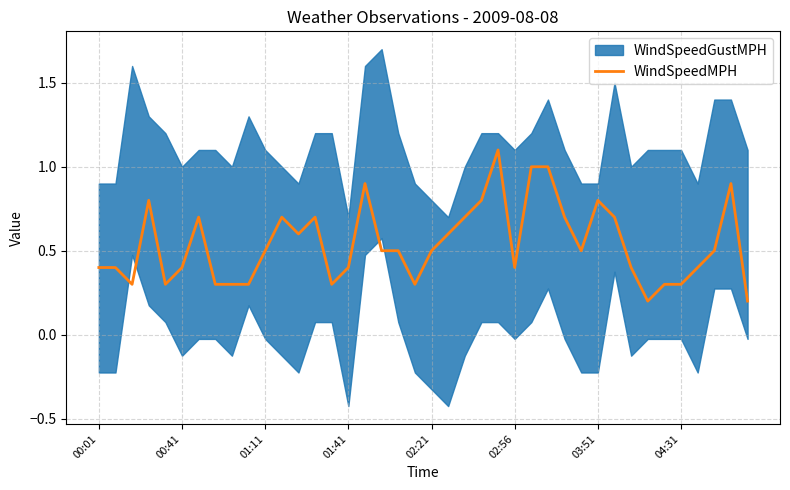

How many points are lower than both their immediate neighbors (excluding endpoints)?

8